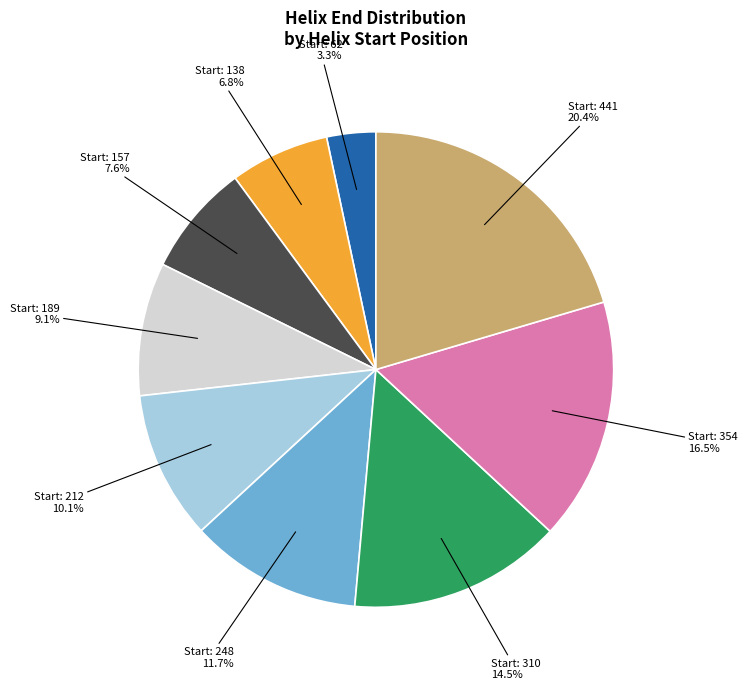

Is there a majority slice in this chart?

No